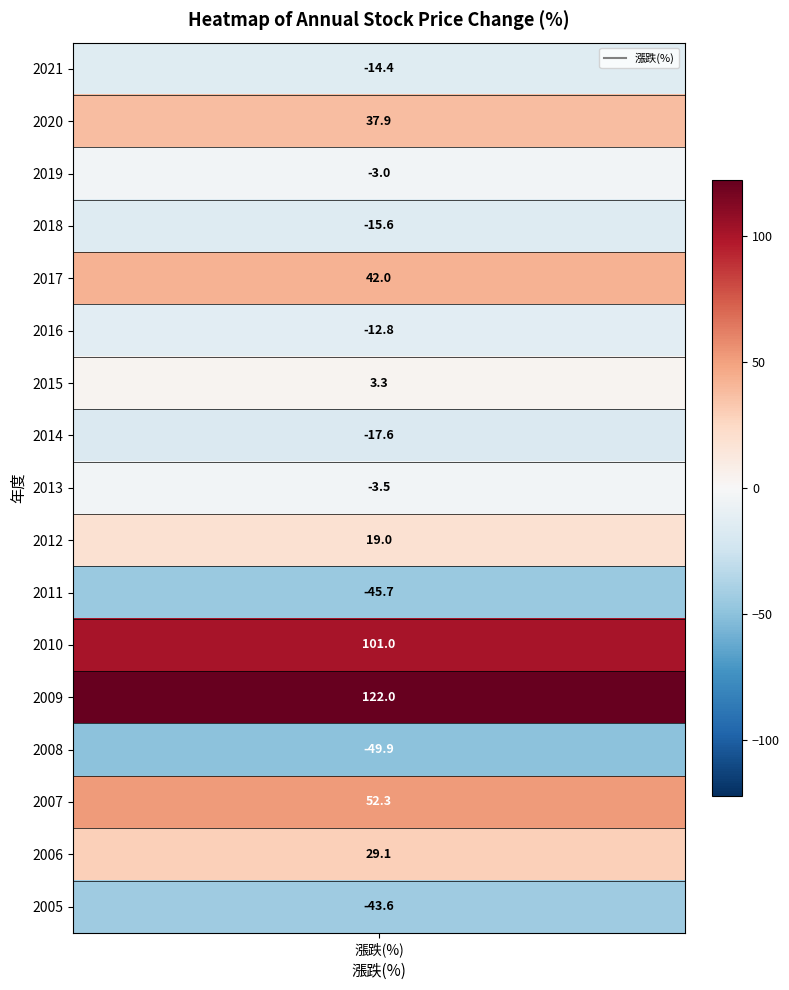

What is the sum of all values?

200.5